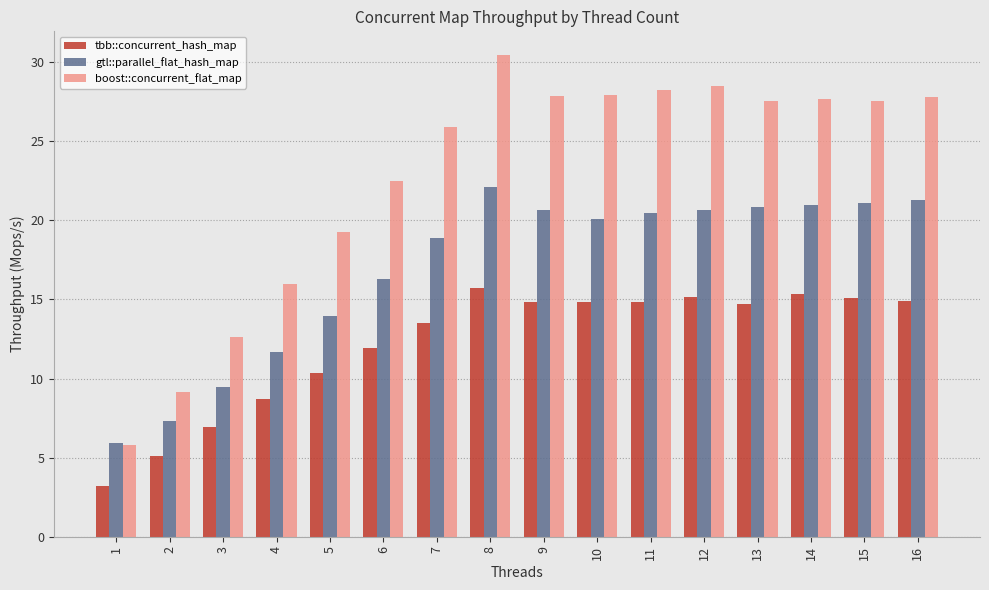

Are the bars horizontal?

No